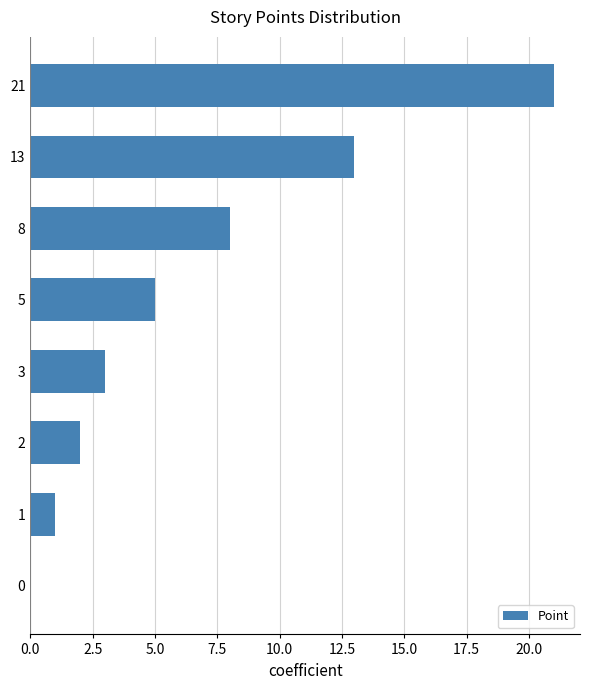

The chart shows a value of 1 at 2. True or false?

False